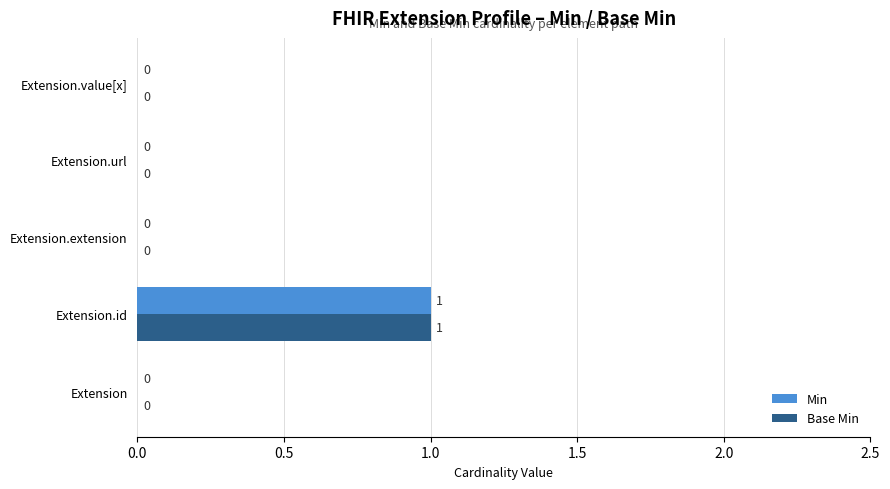

The value of Min at Extension.url is 0. True or false?

True